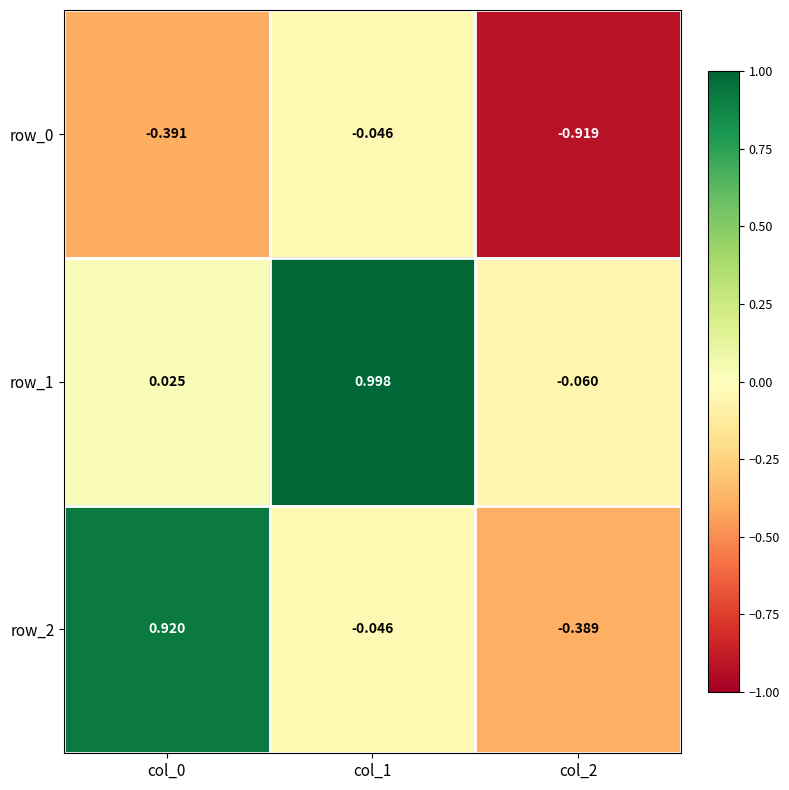

Is the value of row_2 at col_0 greater than the value of row_0 at col_2?

Yes